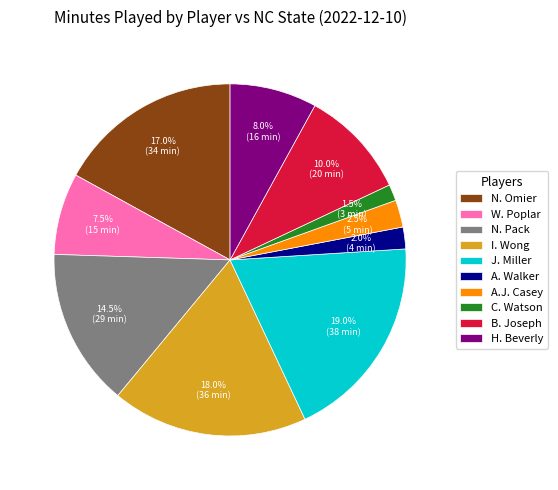

To the nearest percent, what is the average slice percentage?

10%